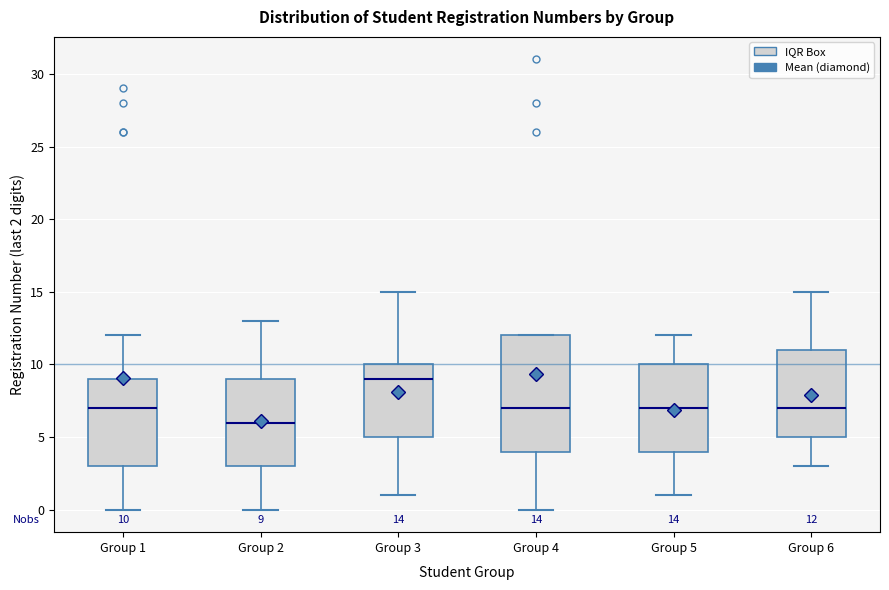

Comparing the boxes themselves (not the whiskers), which one is the tallest?

Group 4